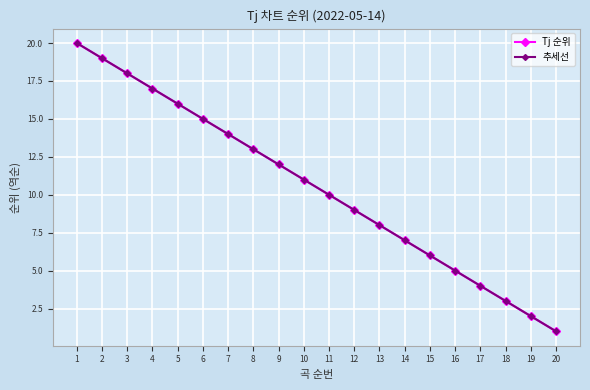

Does the chart have visible grid lines?

Yes